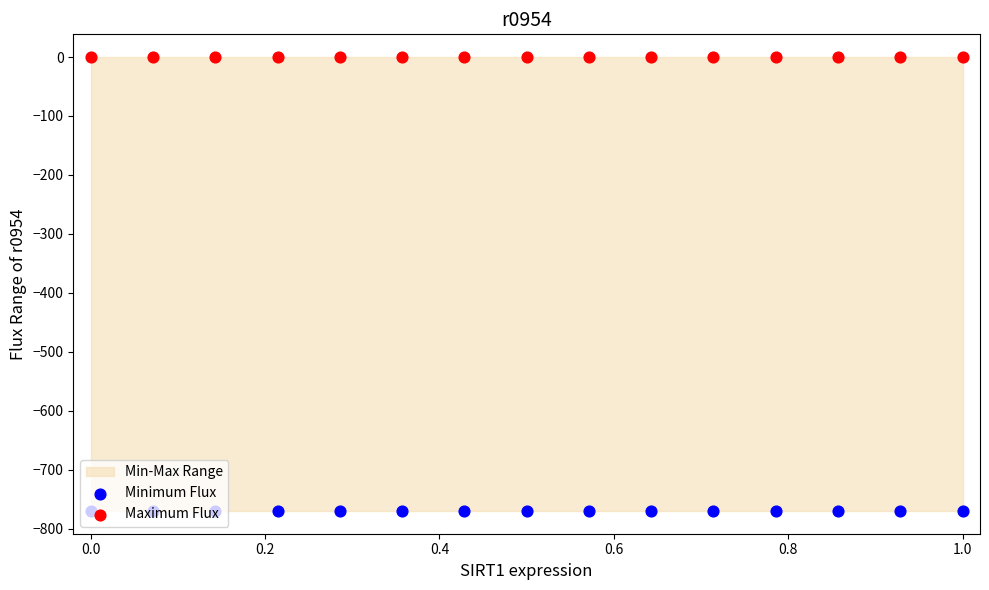

At how many categories does at least one series exceed -702?

15